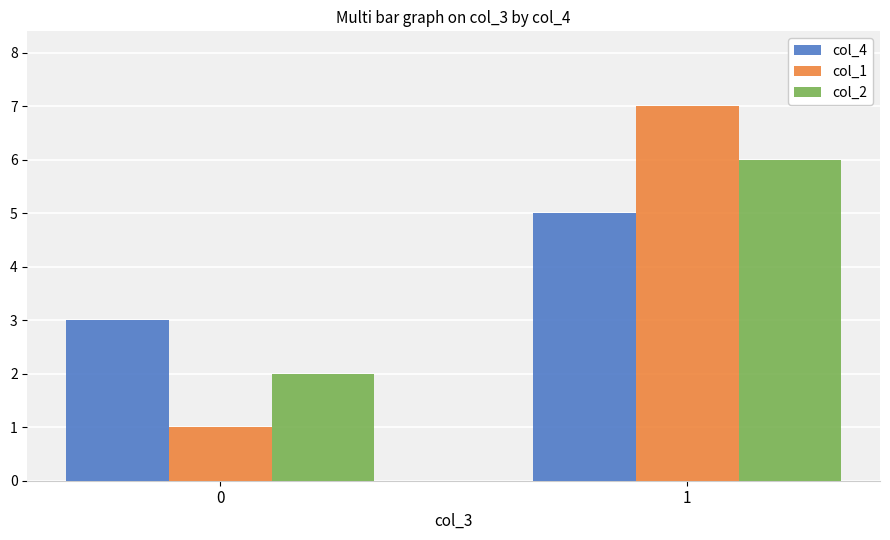

List the labels in order of col_2 value, largest first.

1, 0